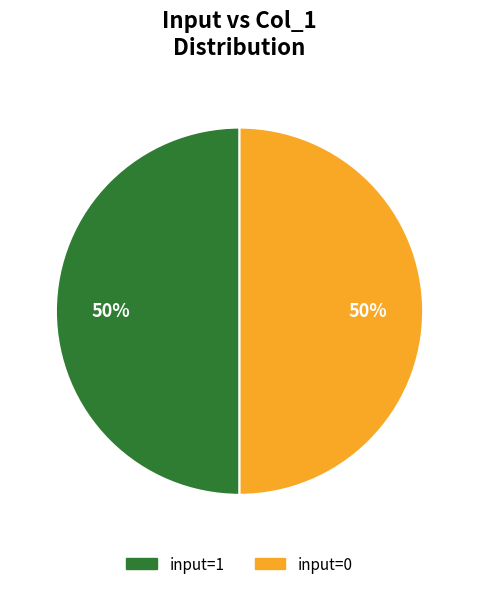

How many segments does this pie chart have?

2